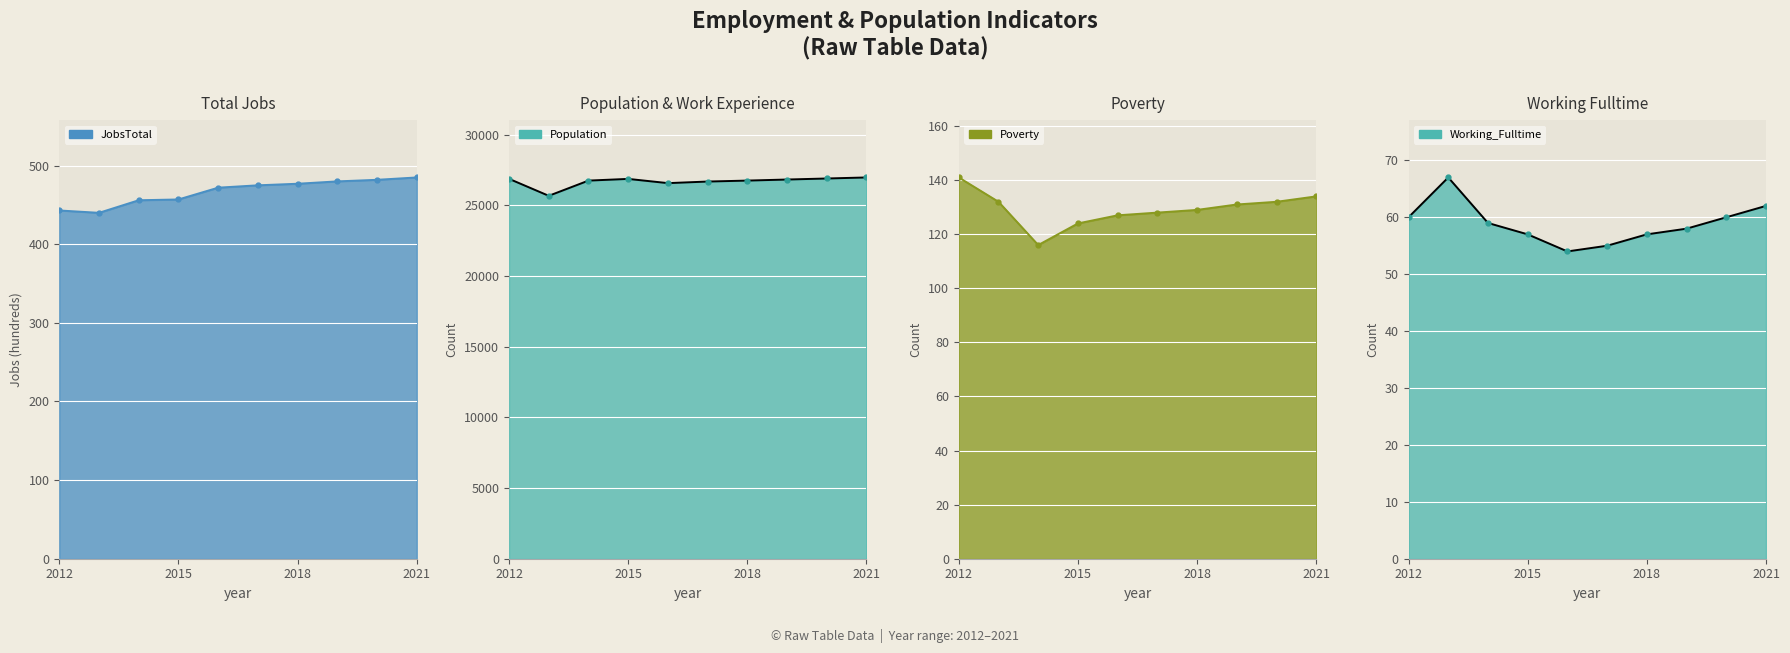

What is the total value across all series at 2015?

27511